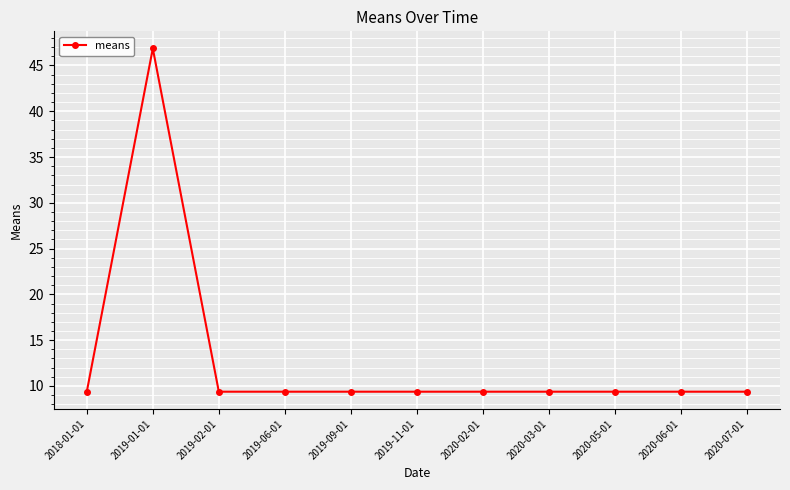

The chart shows a value of 9.4 at 2020-03-01. True or false?

True